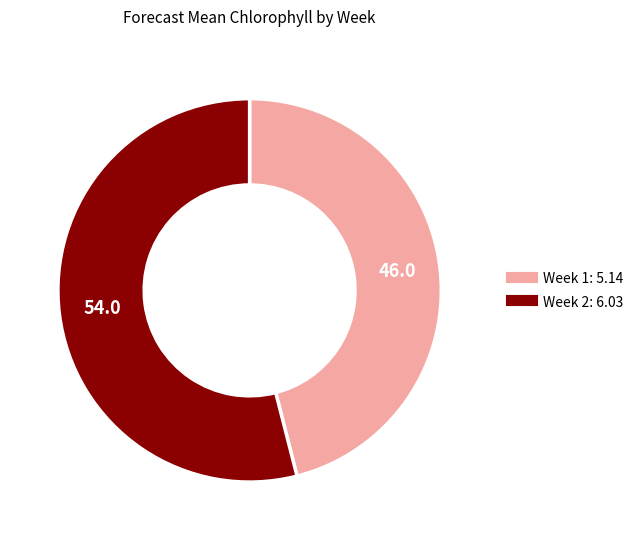

Rank the categories by value from highest to lowest.

Week 2, Week 1